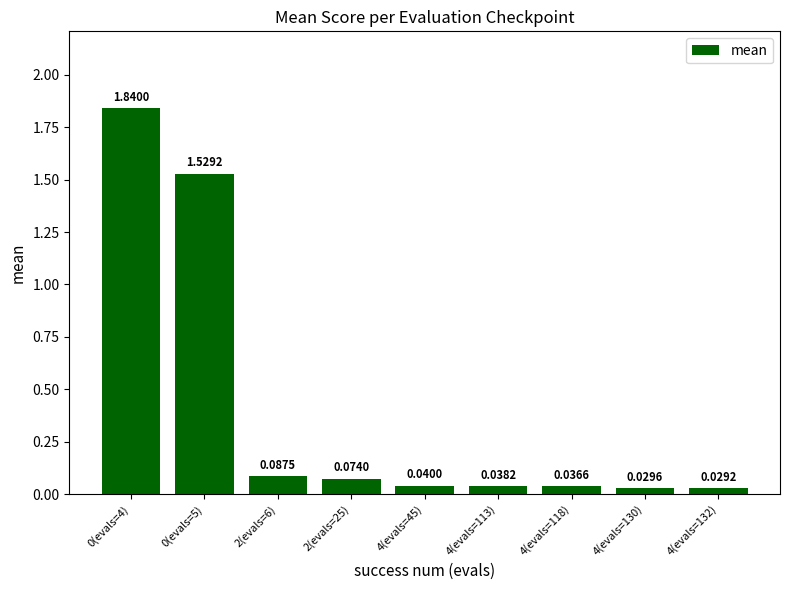

What is the change in value from 0(evals=4) to 4(evals=118)?

-1.8